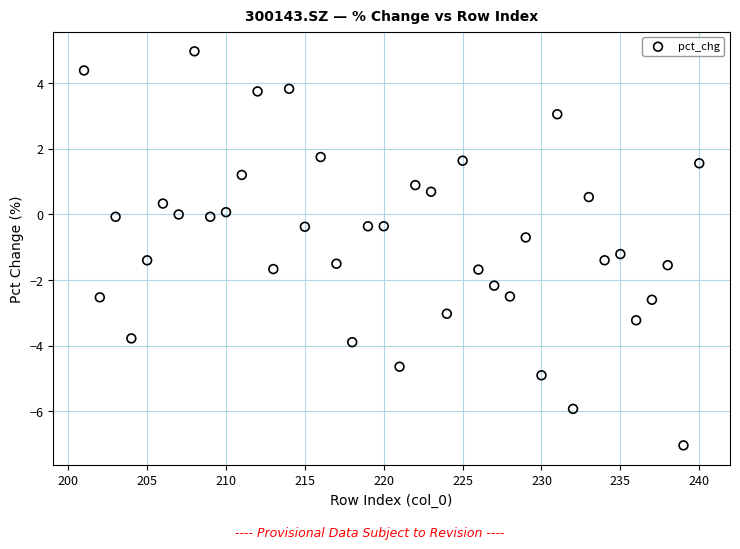

What is the range of X values (max minus min)?

39.0